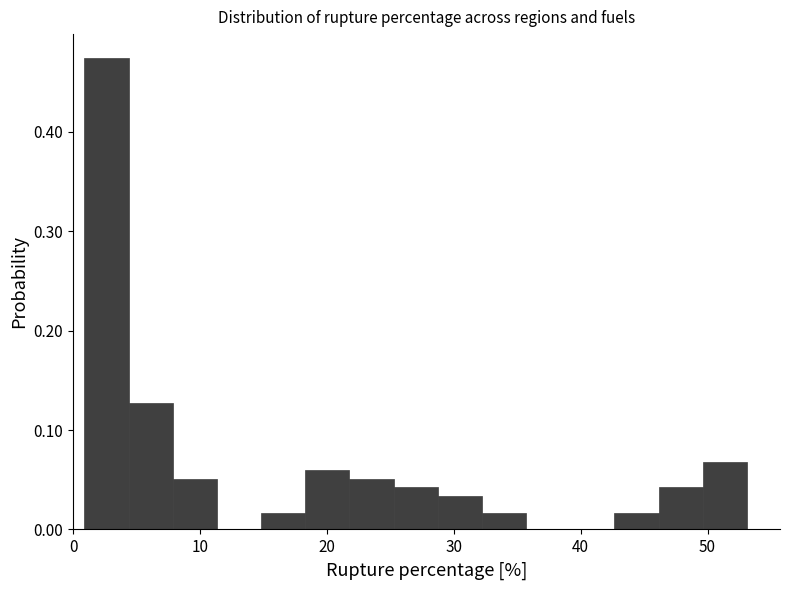

Around what value on the x-axis is the tallest bar? Give the approximate position of its centre, as read against the axis.

3